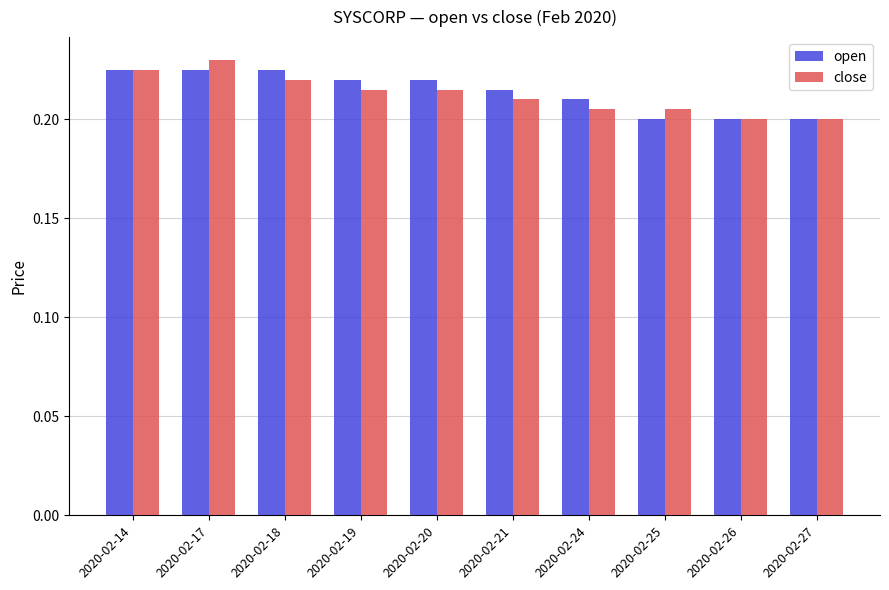

What are all the series names shown in the legend?

open, close